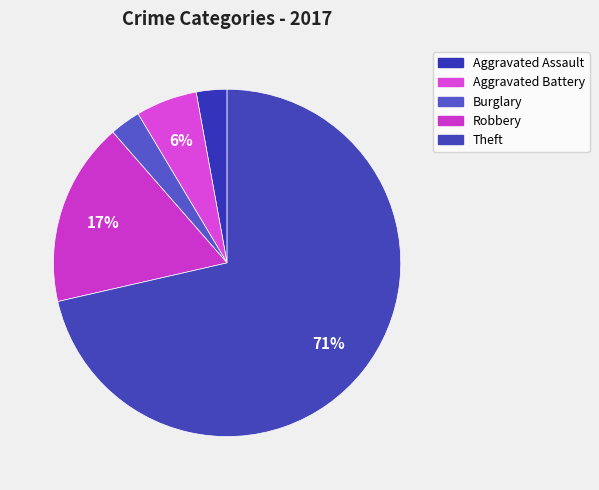

Count the number of slices in the pie.

5